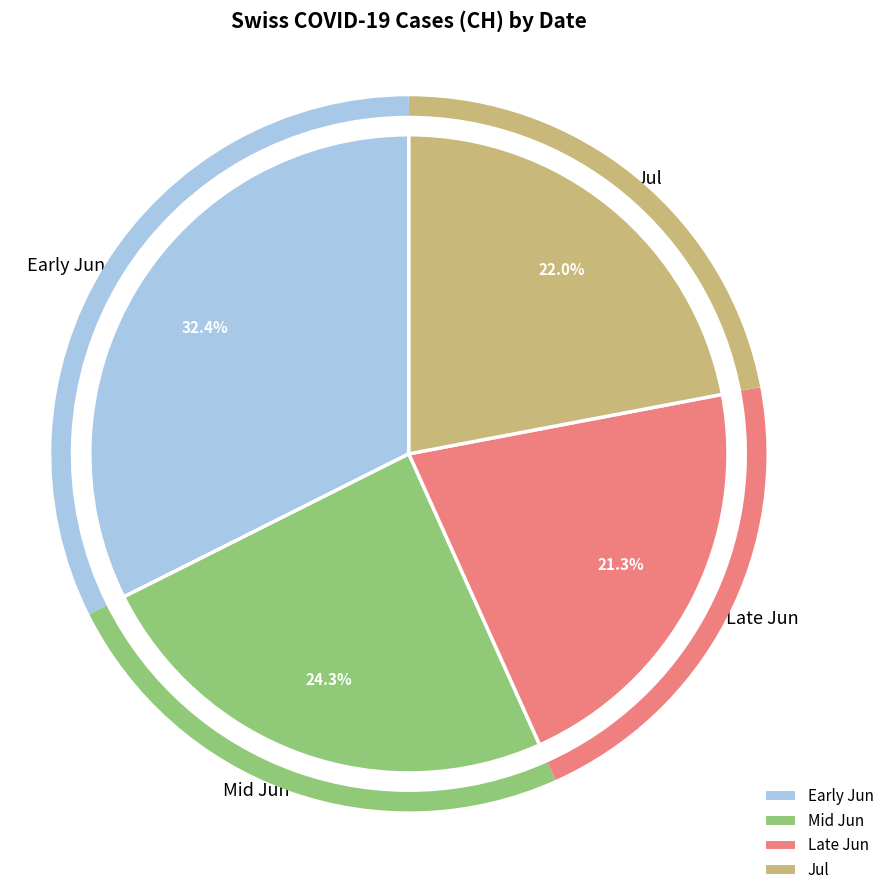

What percentage is NOT represented by Early Jun?

67.6%